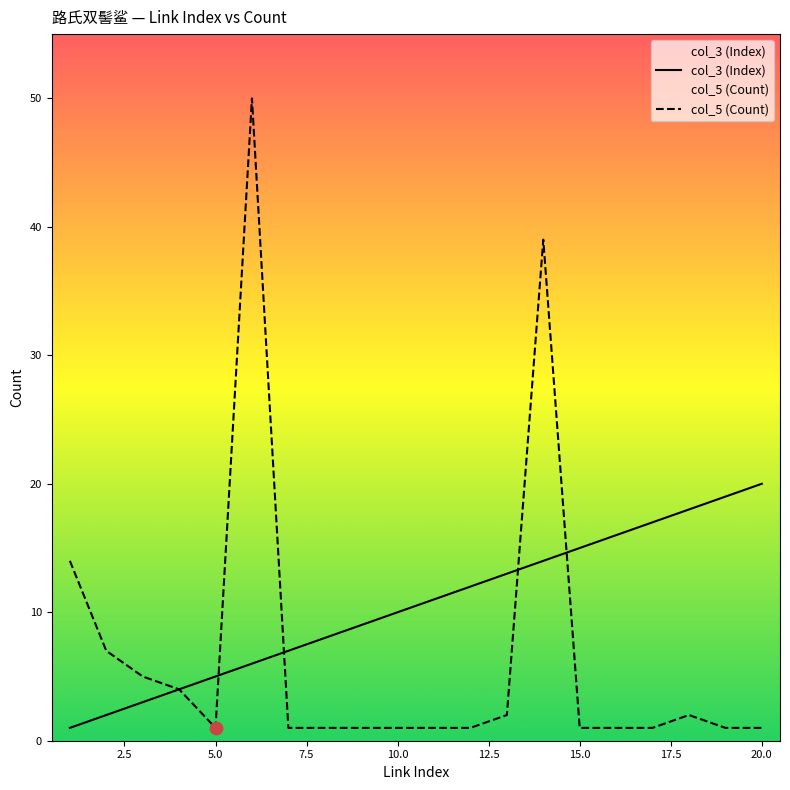

Which series has the widest spread of Y values?

col_5 (Count)